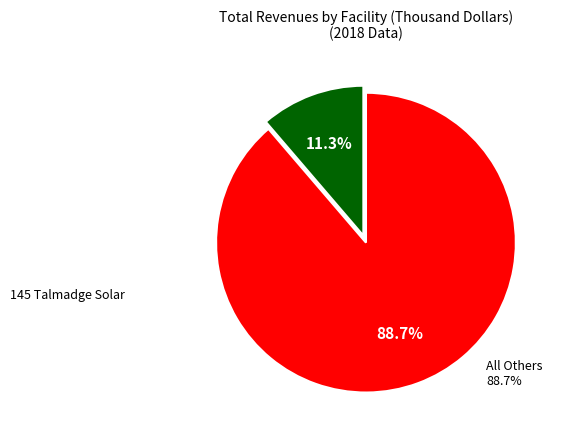

Is there any slice that represents more than half of the pie?

Yes